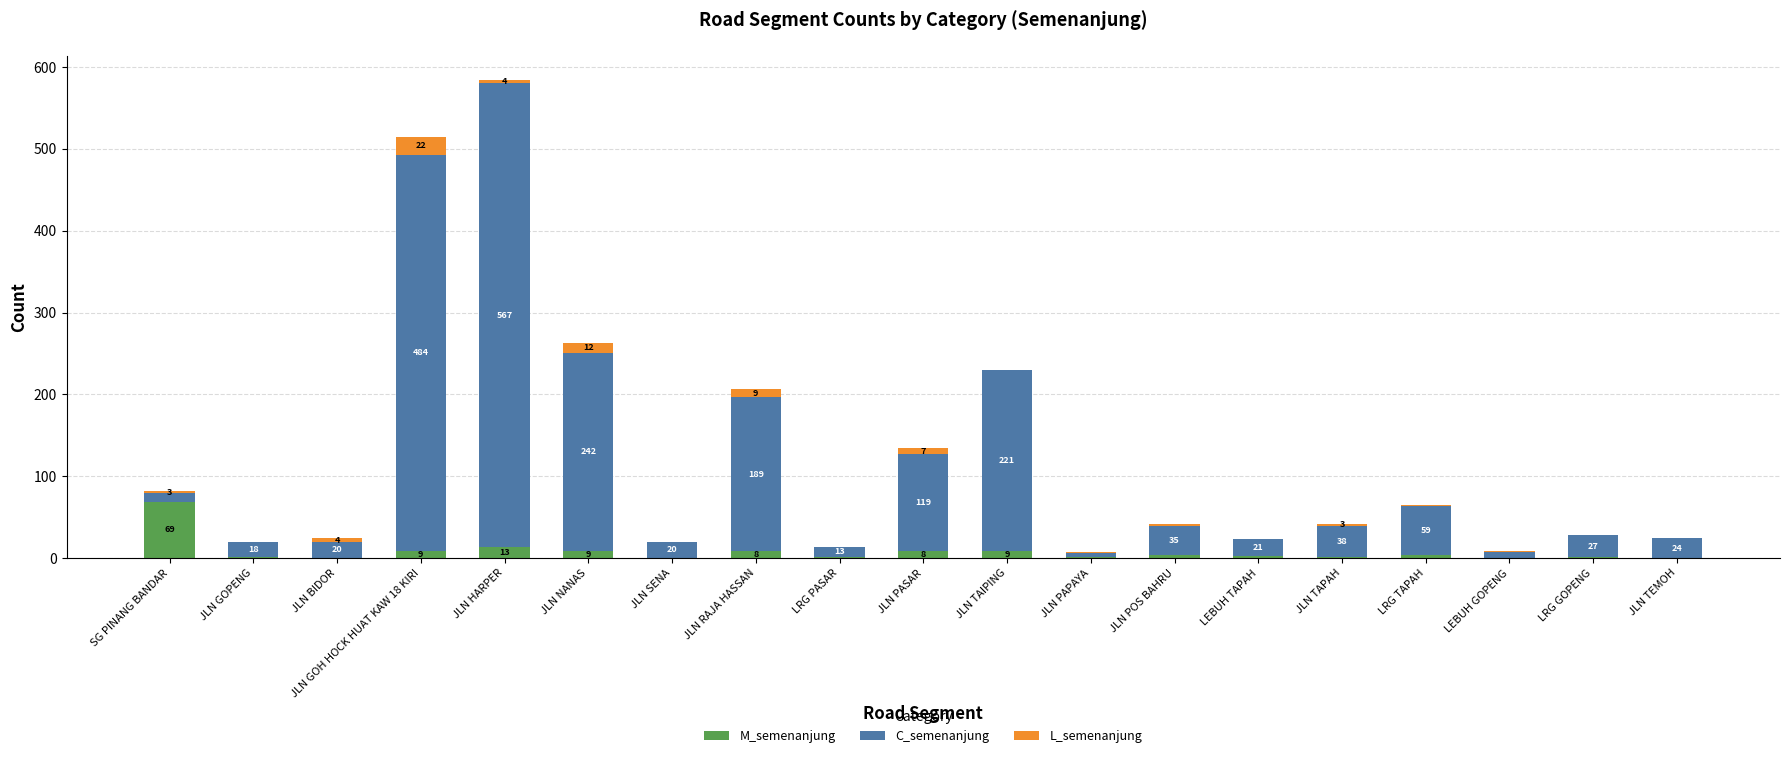

The value of M_semenanjung at LRG TAPAH is 4. True or false?

True